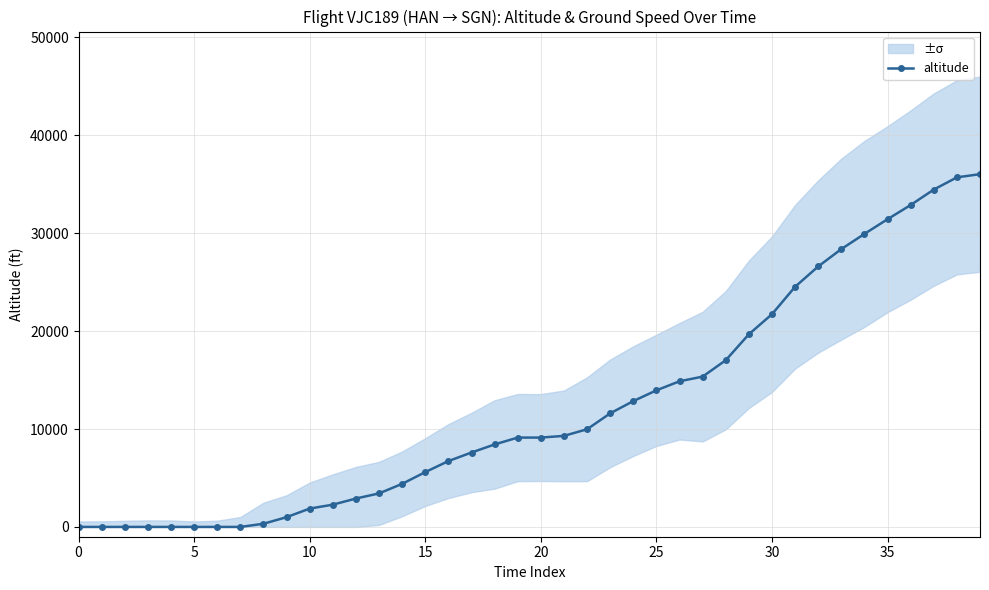

What is the value of the 14th point from the left?

3425